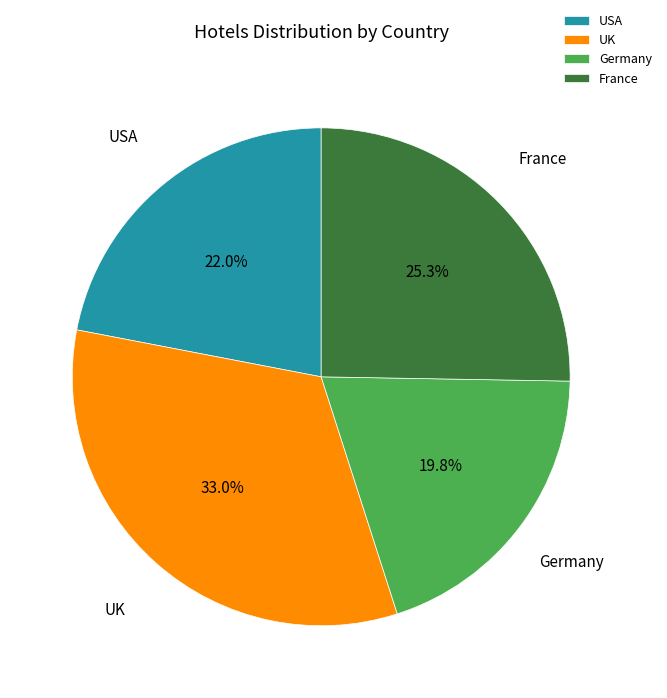

To the nearest percent, what is the difference between the UK and USA slice percentages?

11%